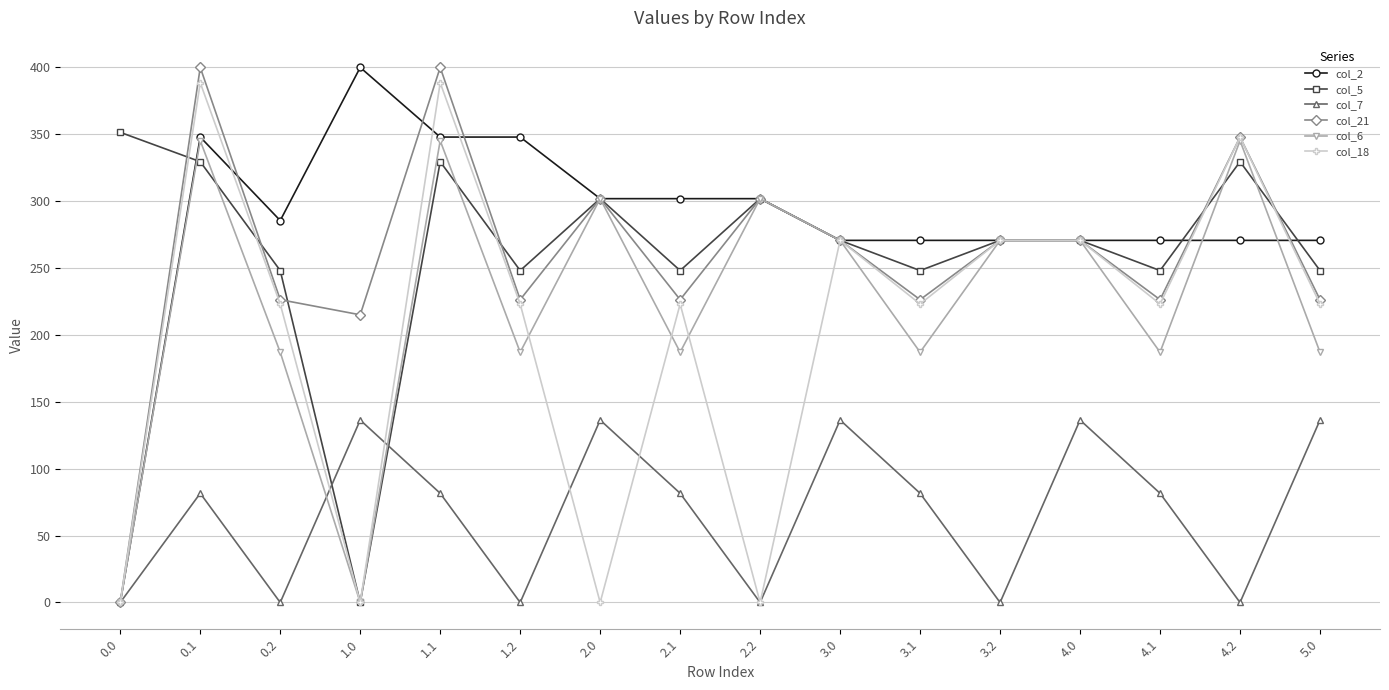

The col_6 series shows 413.0 at 2.0. True or false?

False